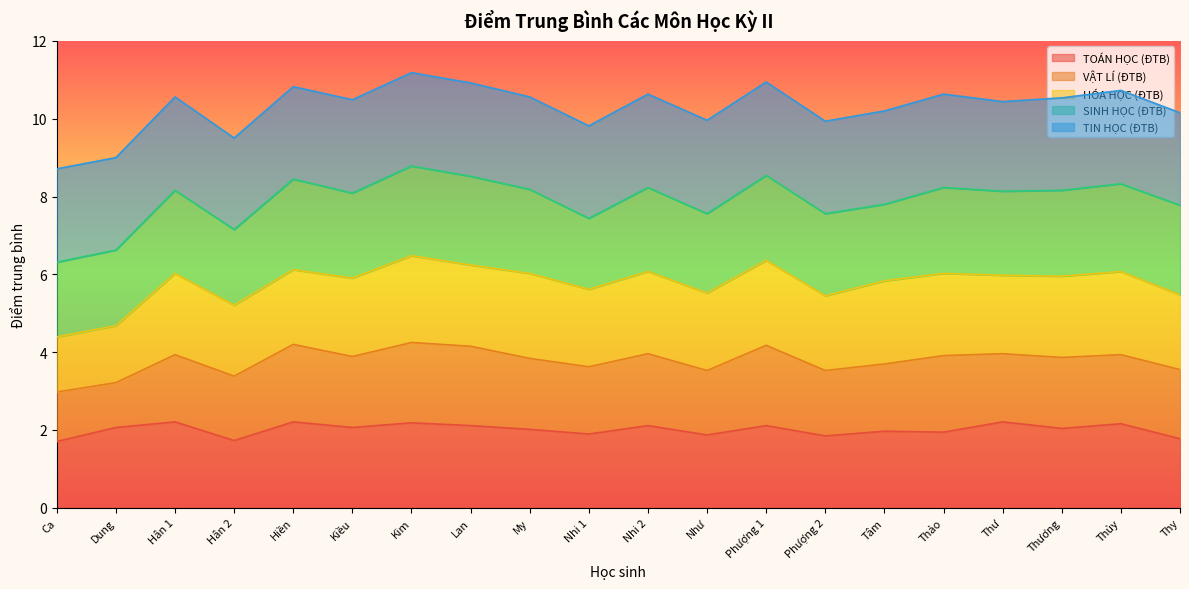

At which category does HÓA HỌC (ĐTB) reach its first local peak?

Hân 1